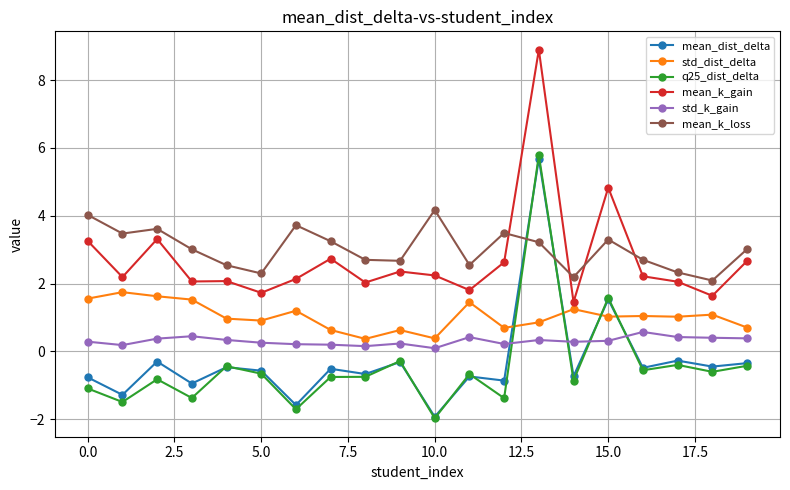

What is the value of the mean_dist_delta point at the 19th from the left?

-0.5